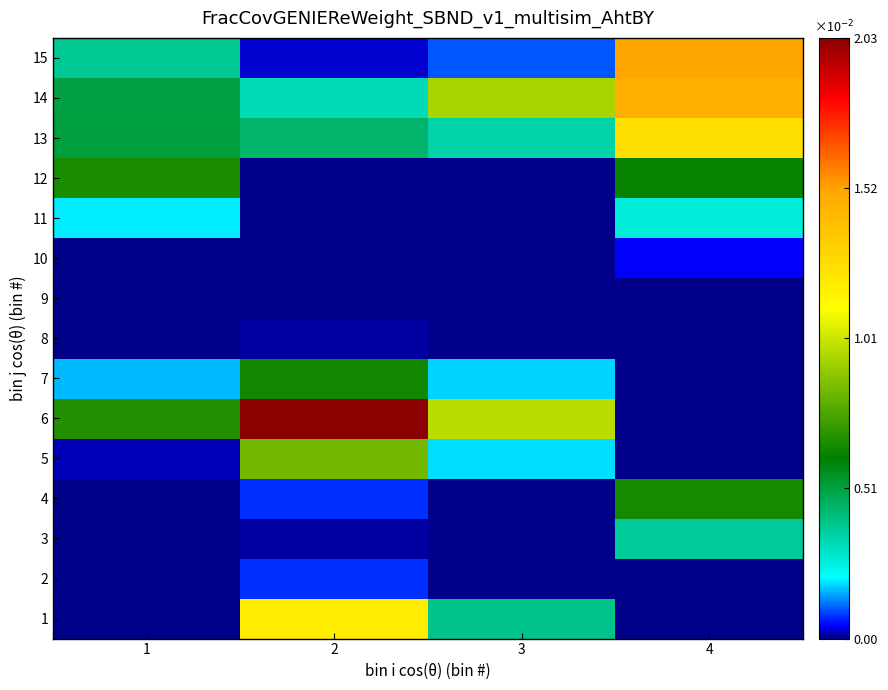

Which series changed the most between 2 and 3?

6